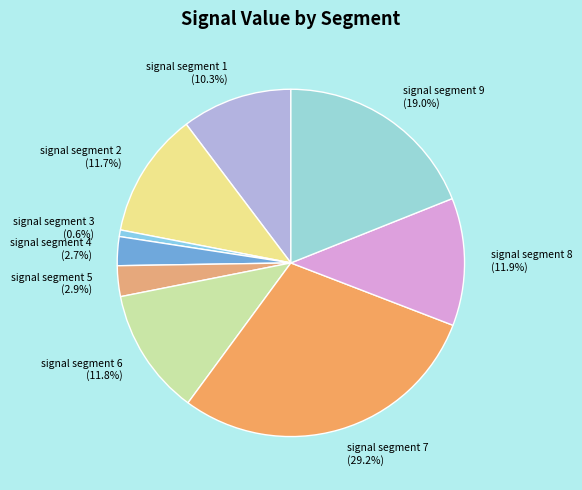

Combined, do signal segment 9 and signal segment 8 account for over 50%?

No